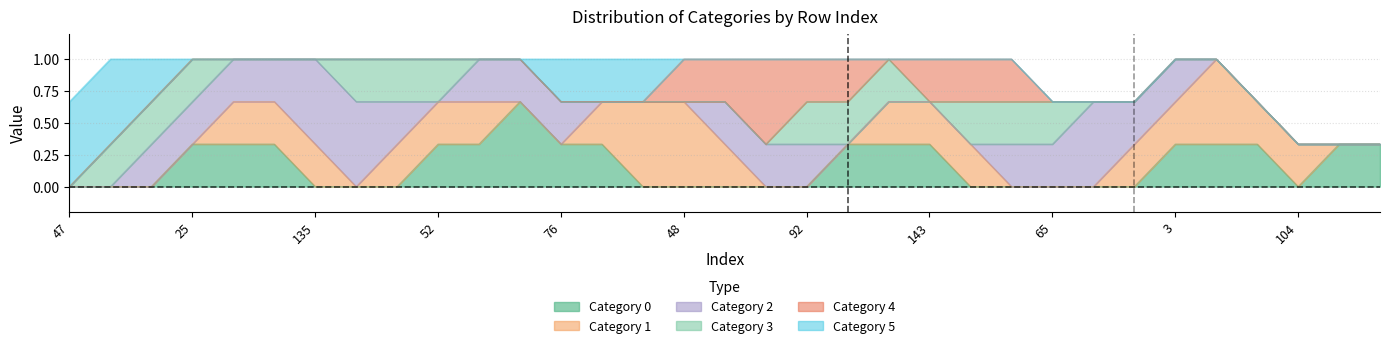

Where is 5 nearest to the value 0?

5